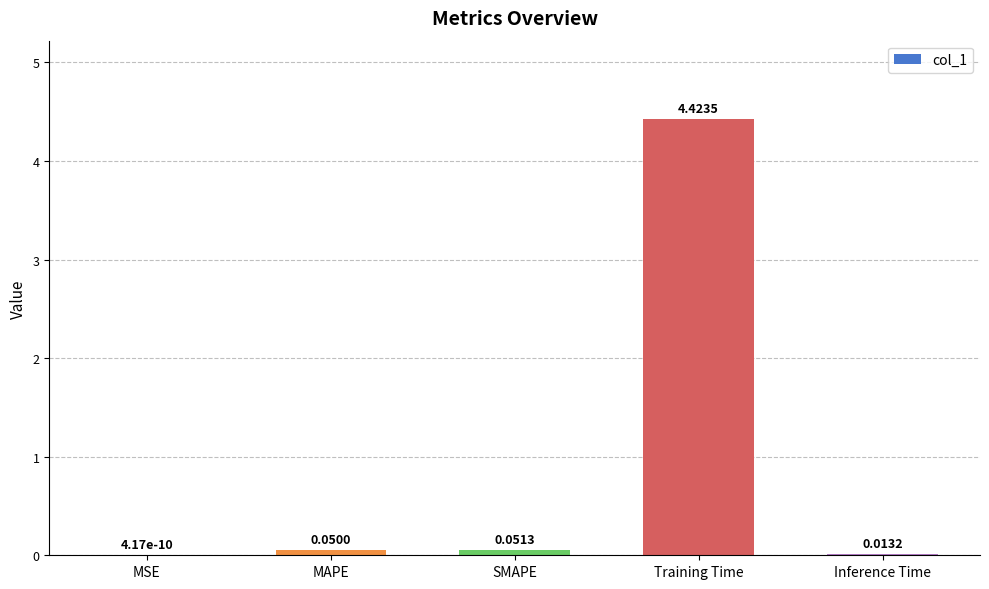

Which category has the highest value across all series?

Training Time